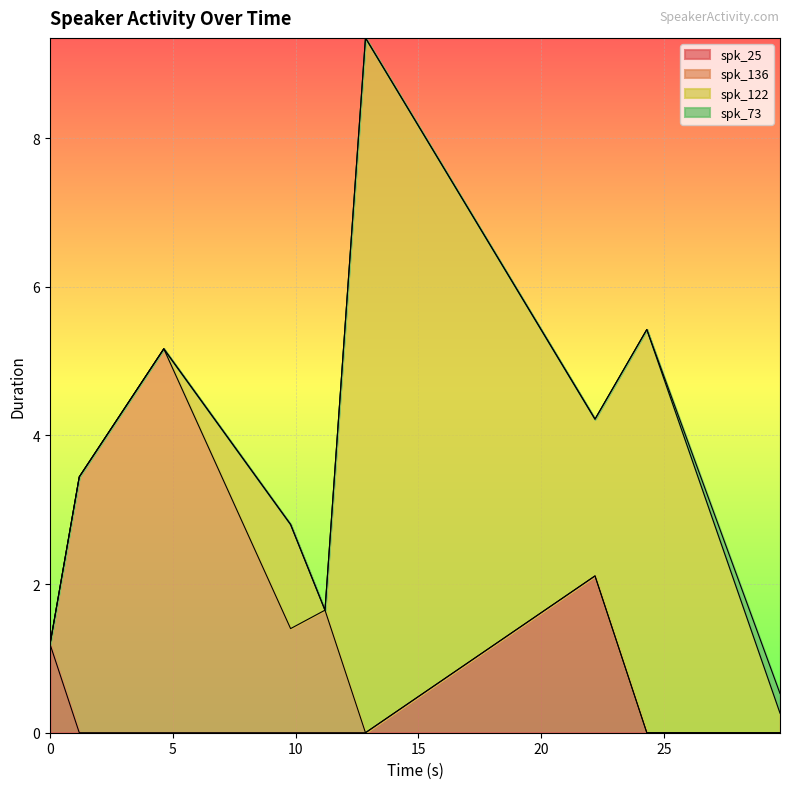

What is the spread (max minus min) of values at 12.85?

9.3